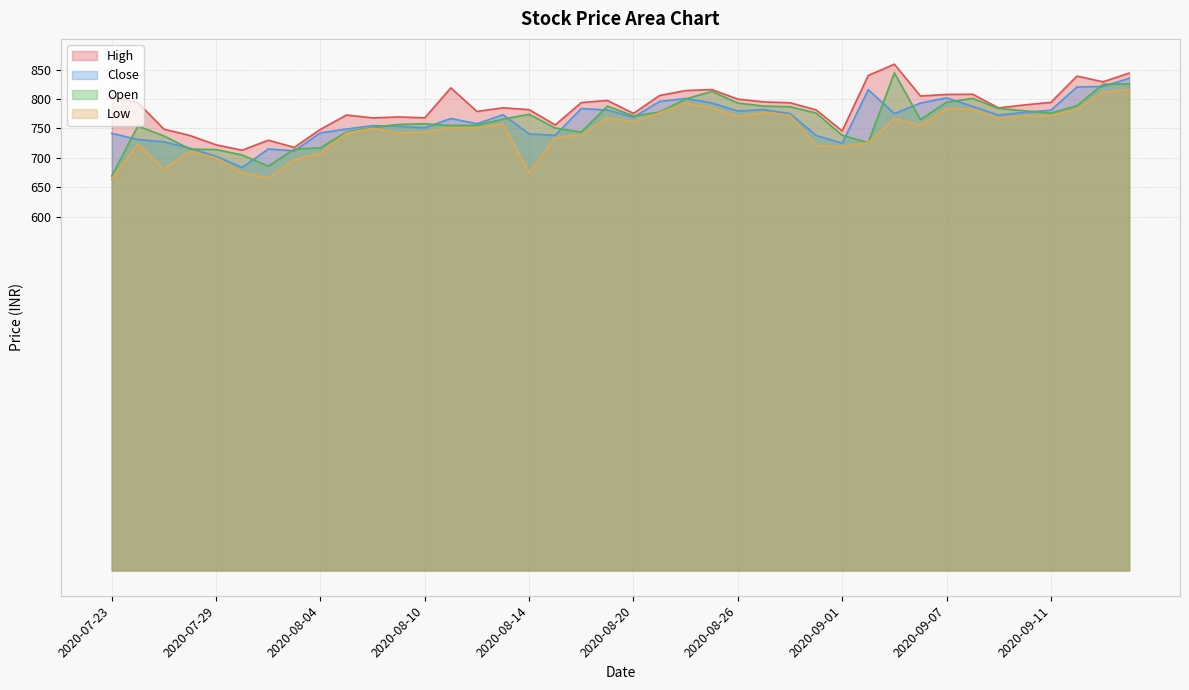

What is the difference between the highest and lowest values at 2020-07-31?

64.0